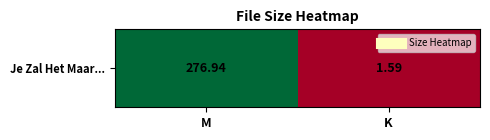

Reading right to left, what are all the values shown in this chart?

1.6	276.9